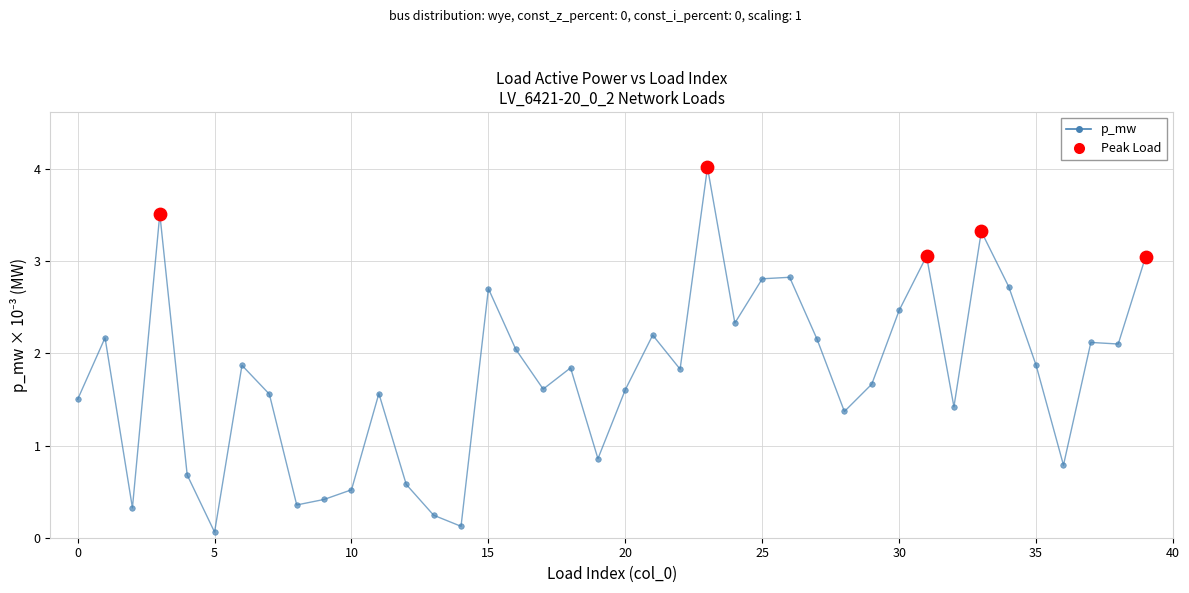

True or false: there are more than 2 points higher than both neighbors.

True